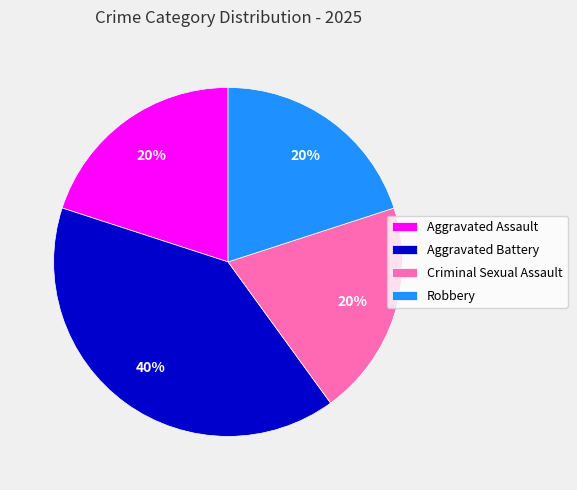

Which category has the biggest portion of the pie?

Aggravated Battery